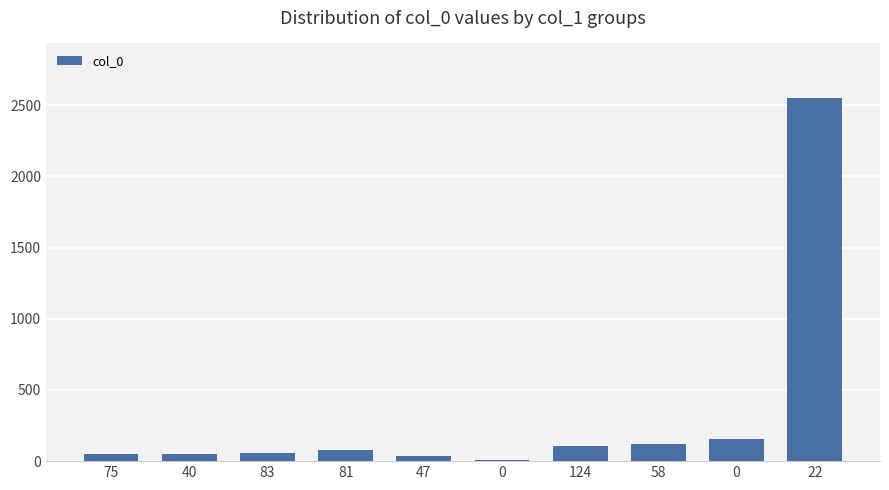

What is the label of the 3rd bar from the right?

58